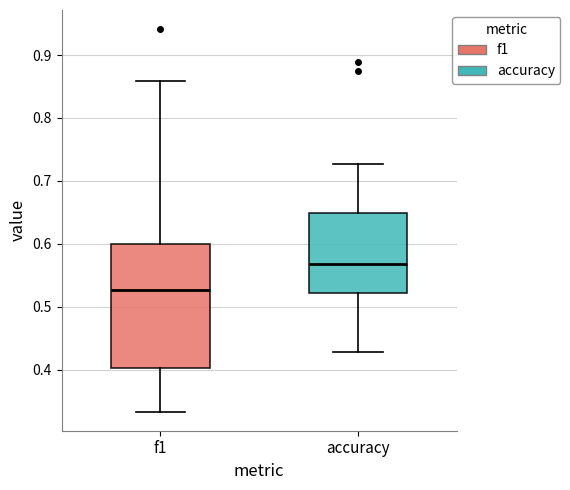

Which box has the highest median line?

accuracy